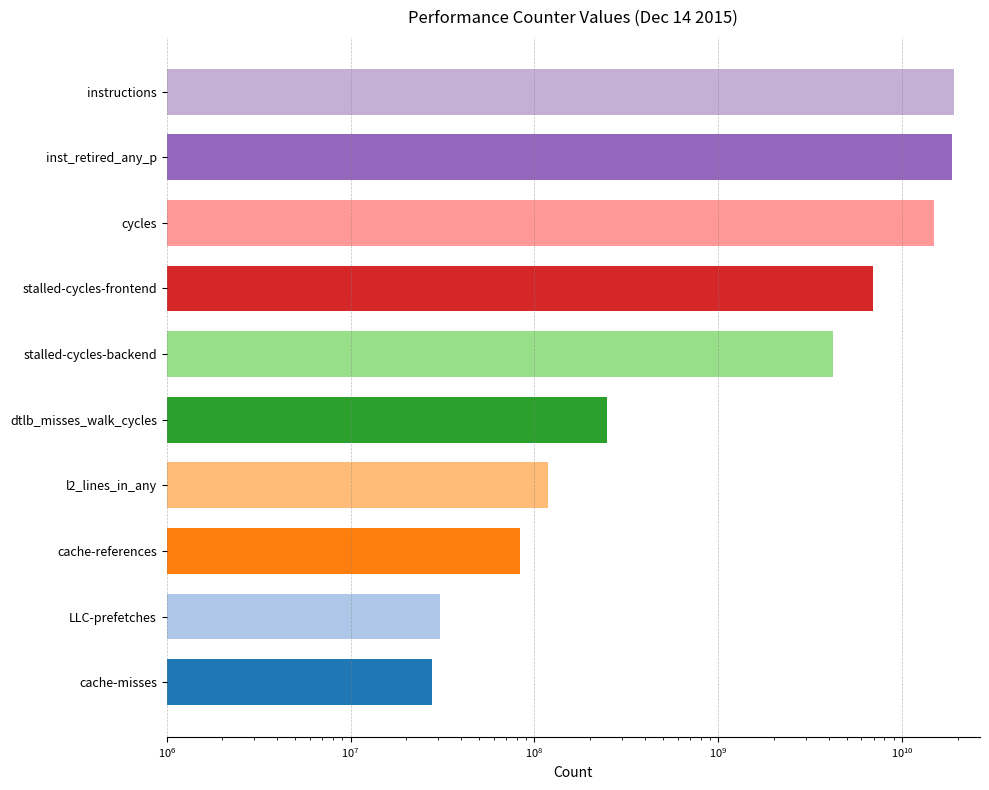

What is the greatest value displayed?

19105646600